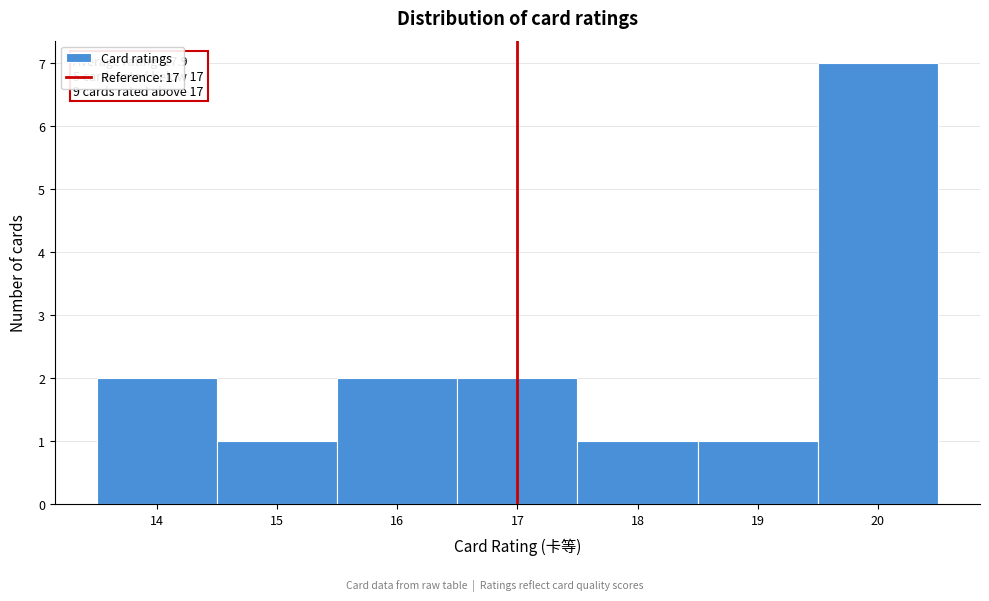

Over which range of the x-axis is the bar tallest?

19.5 to 20.5